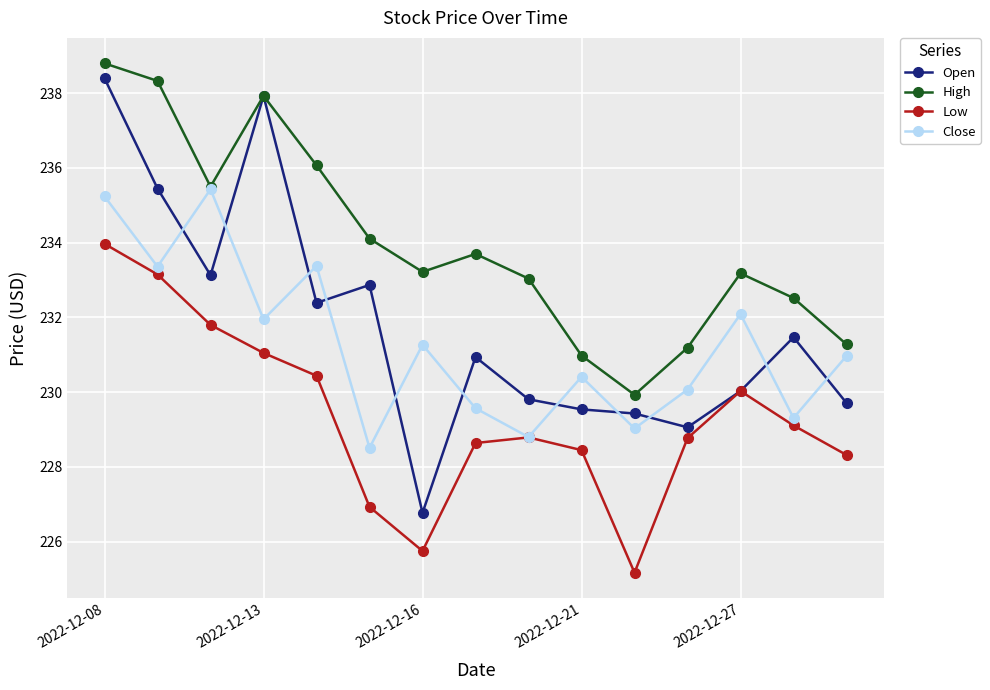

At how many categories does at least one series exceed 228?

15